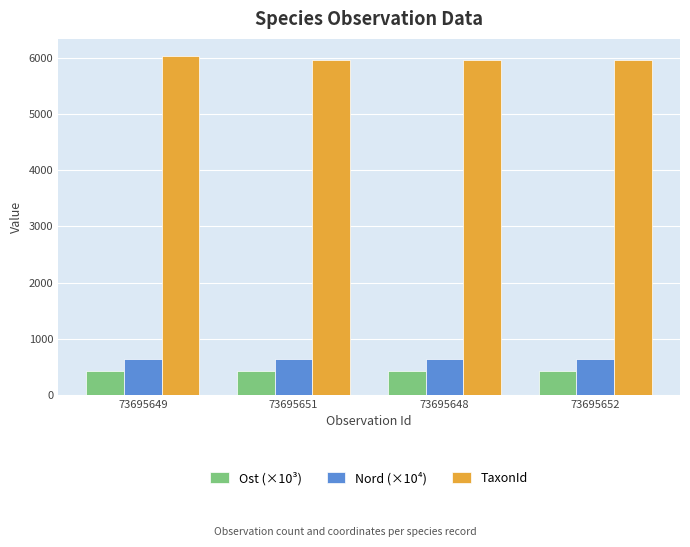

Which series has the largest total across all categories?

TaxonId